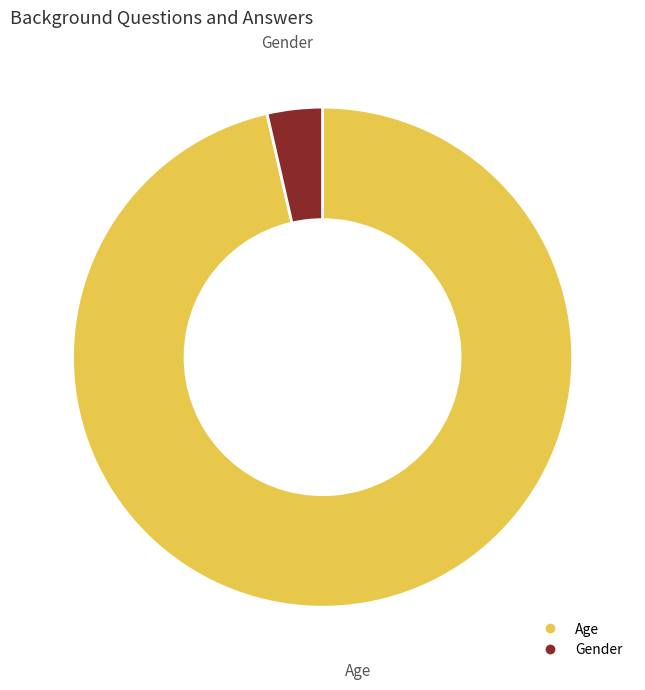

Rank the categories by value from highest to lowest.

Age, Gender